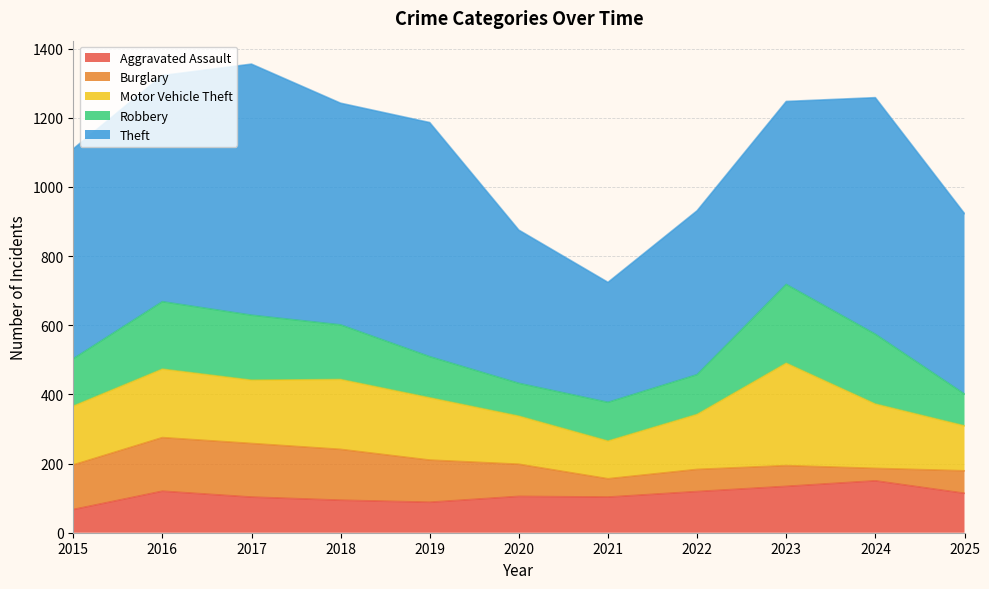

True or false: Motor Vehicle Theft and Theft cross at least once.

False